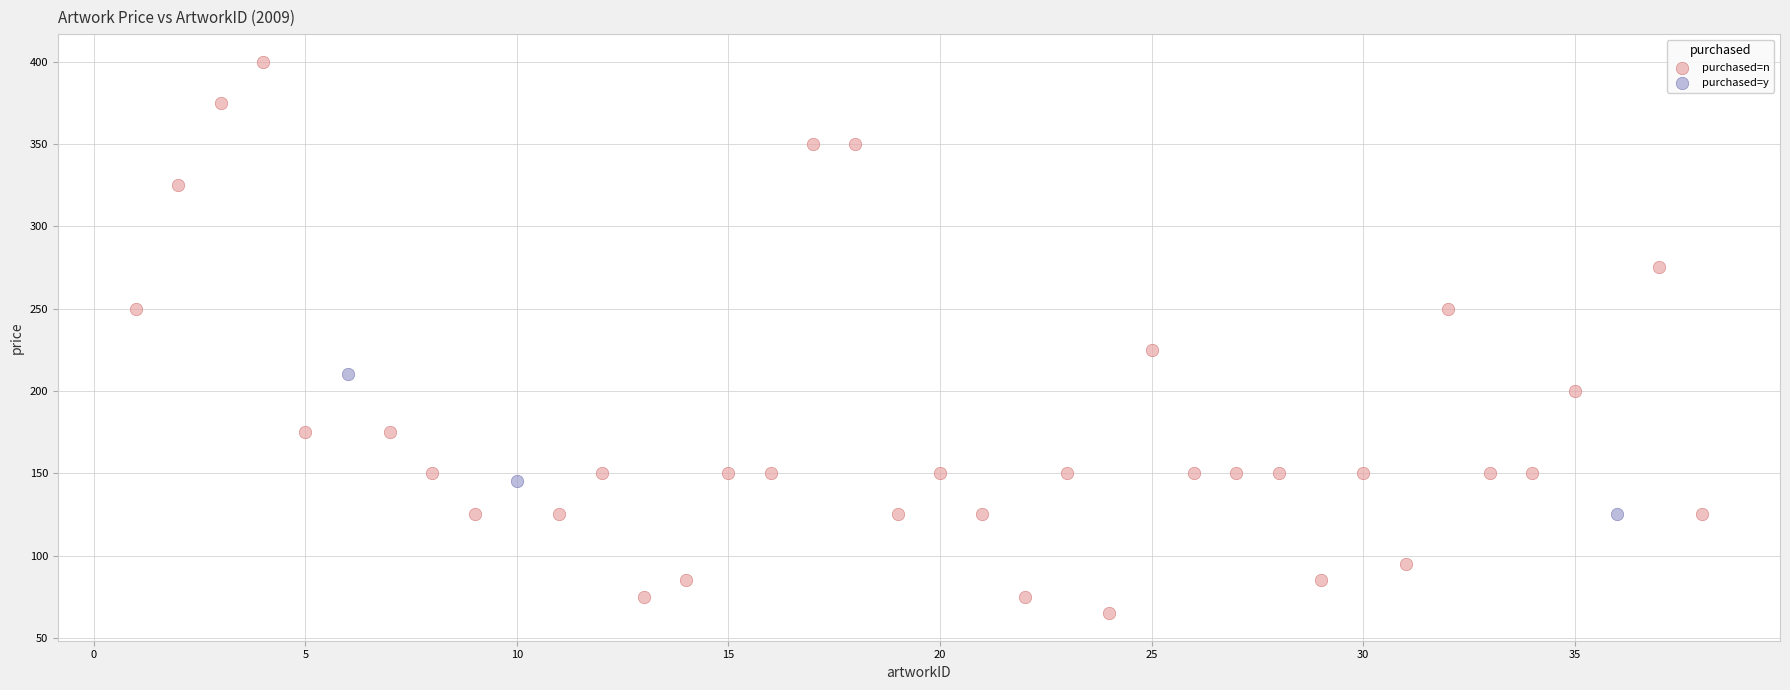

Which series reaches the minimum Y coordinate?

purchased=n